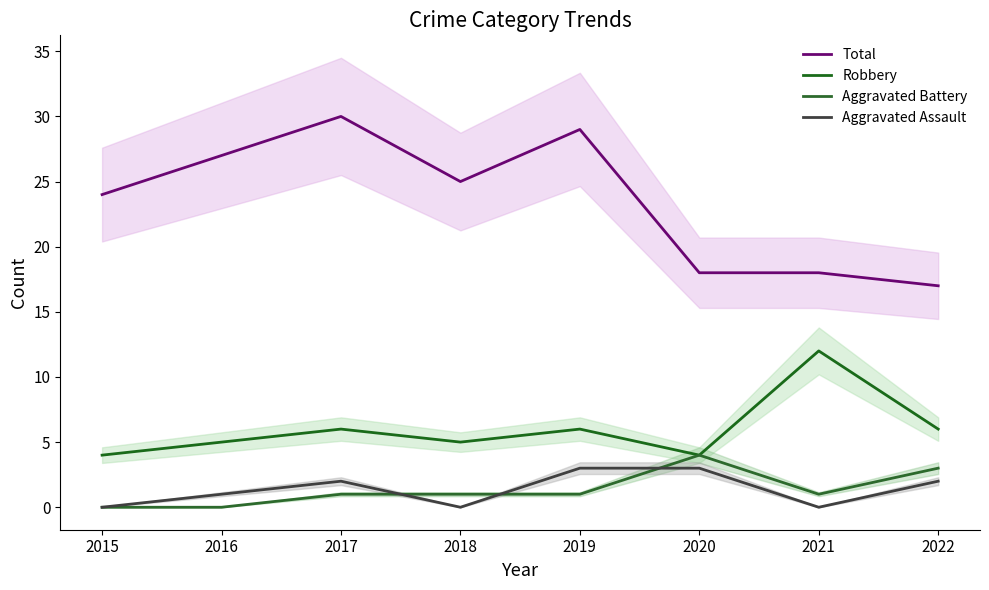

What is the difference between the highest and lowest values at 2016?

27